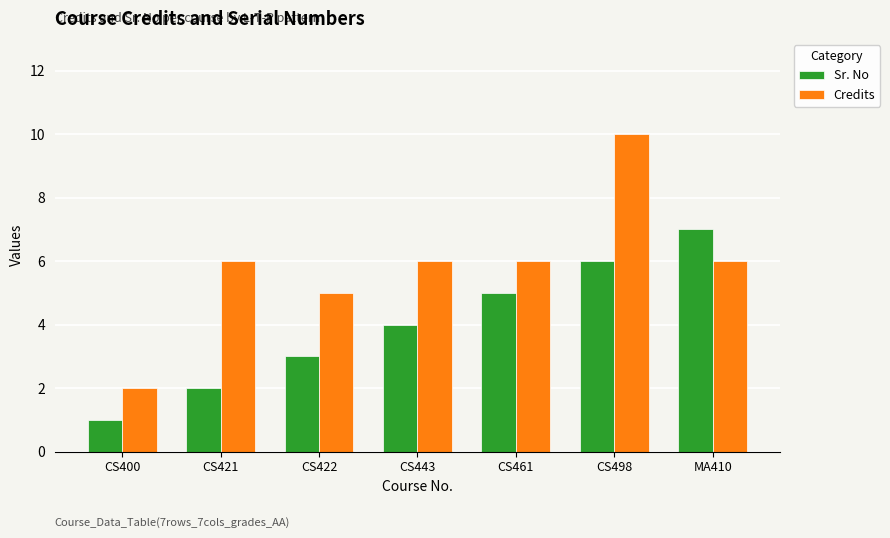

Reading left to right, list all the values displayed in this chart.

Sr. No: CS400=1	CS421=2	CS422=3	CS443=4	CS461=5	CS498=6	MA410=7
Credits: CS400=2	CS421=6	CS422=5	CS443=6	CS461=6	CS498=10	MA410=6